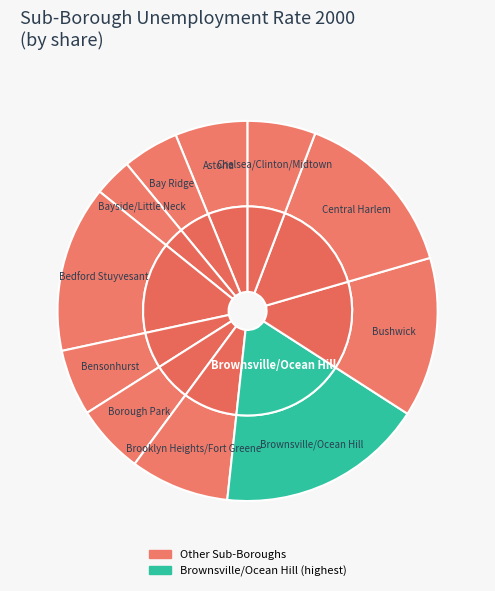

To the nearest percent, what is the difference between the largest and smallest slice percentages?

14%